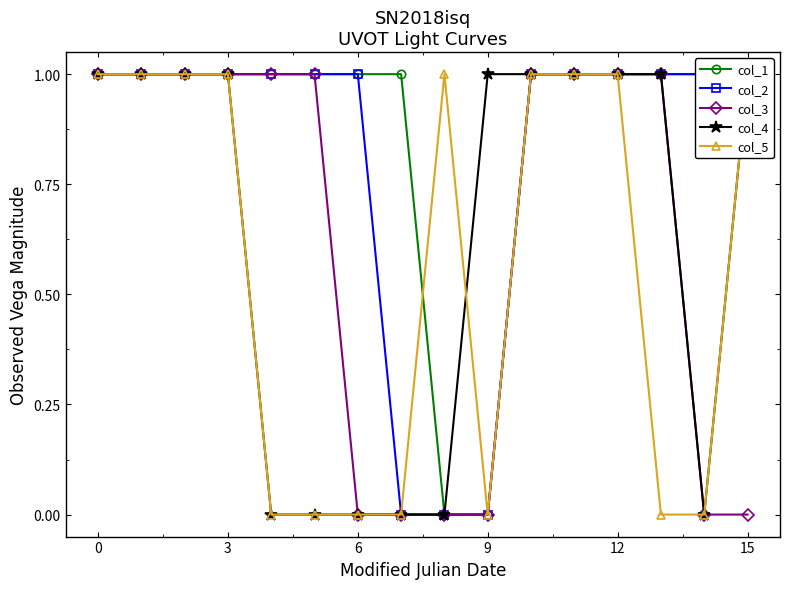

Which series has the largest total across all categories?

col_1